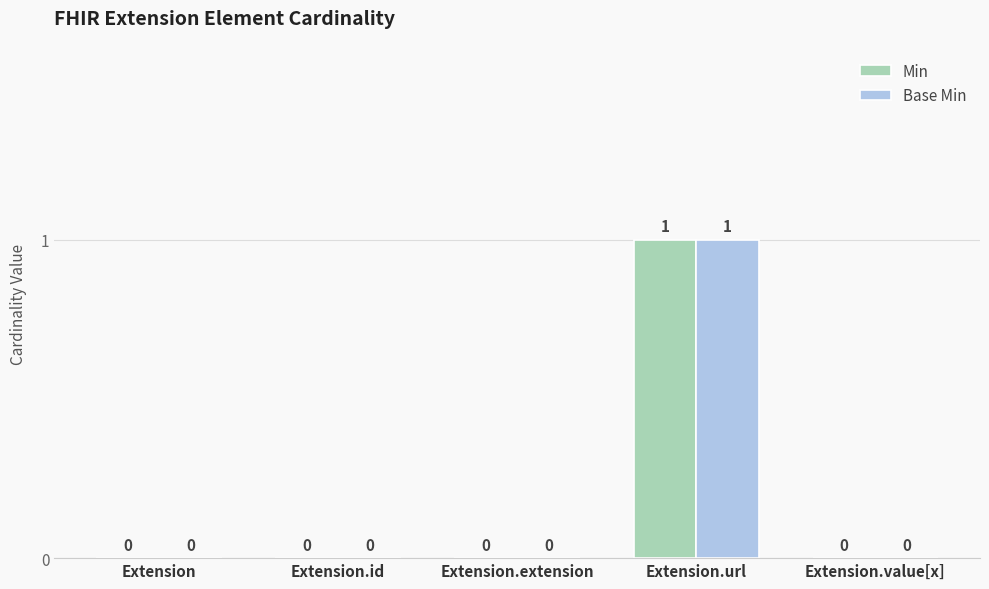

Is the value of Base Min at Extension.value[x] greater than the value of Min at Extension.url?

No